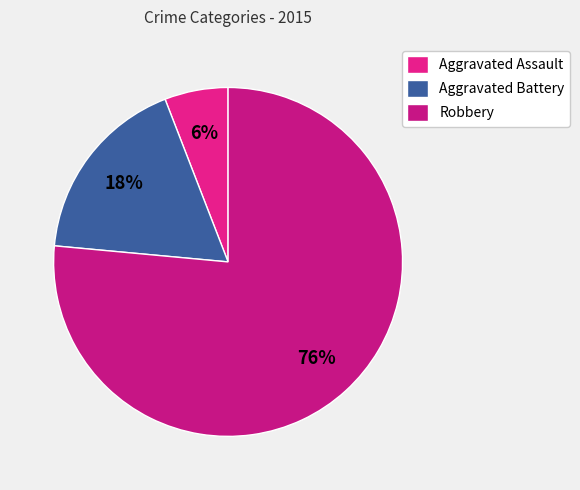

Approximately how many times larger is the value at Aggravated Assault compared to Aggravated Battery?

0.3